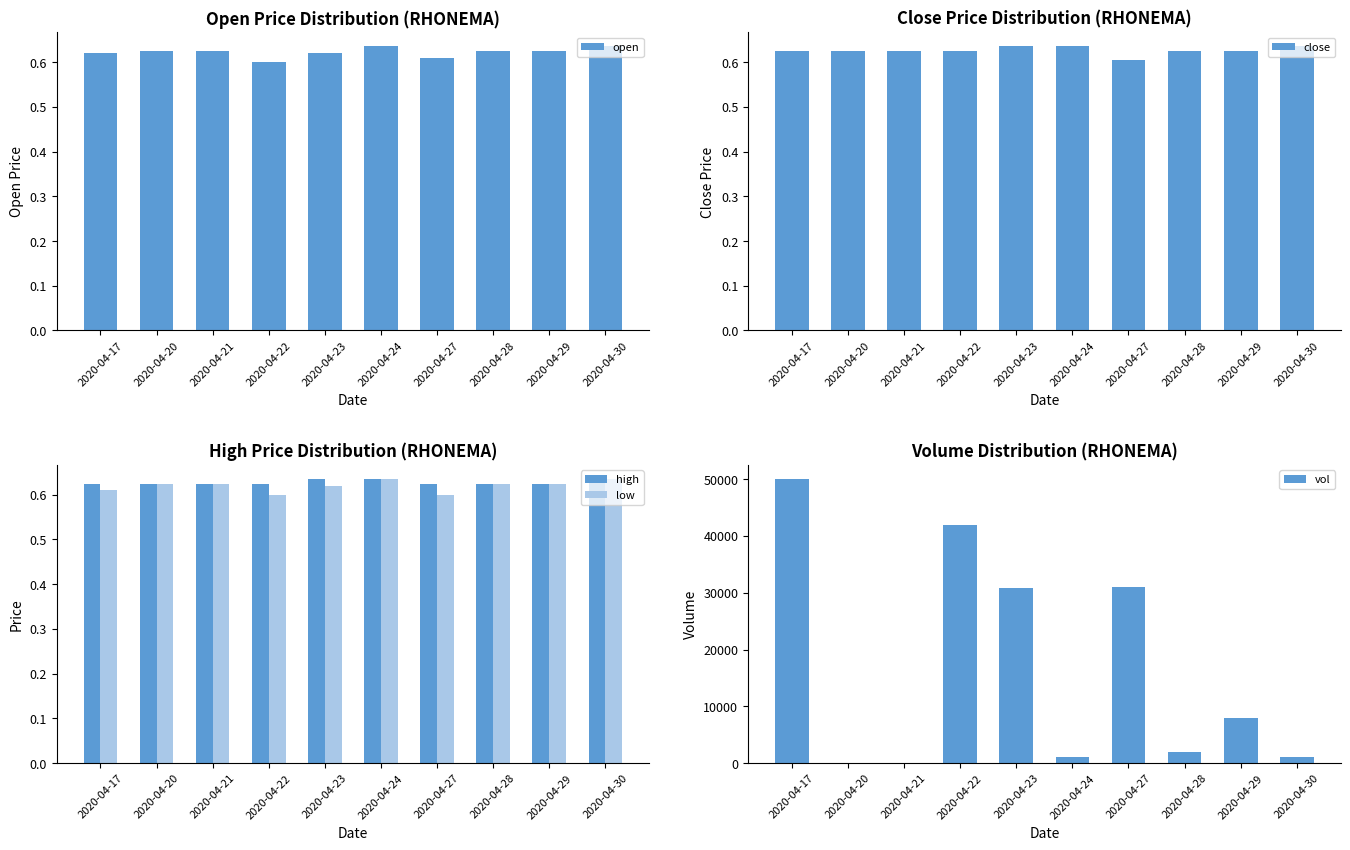

Is it true that high equals 0.3 at 2020-04-21?

False